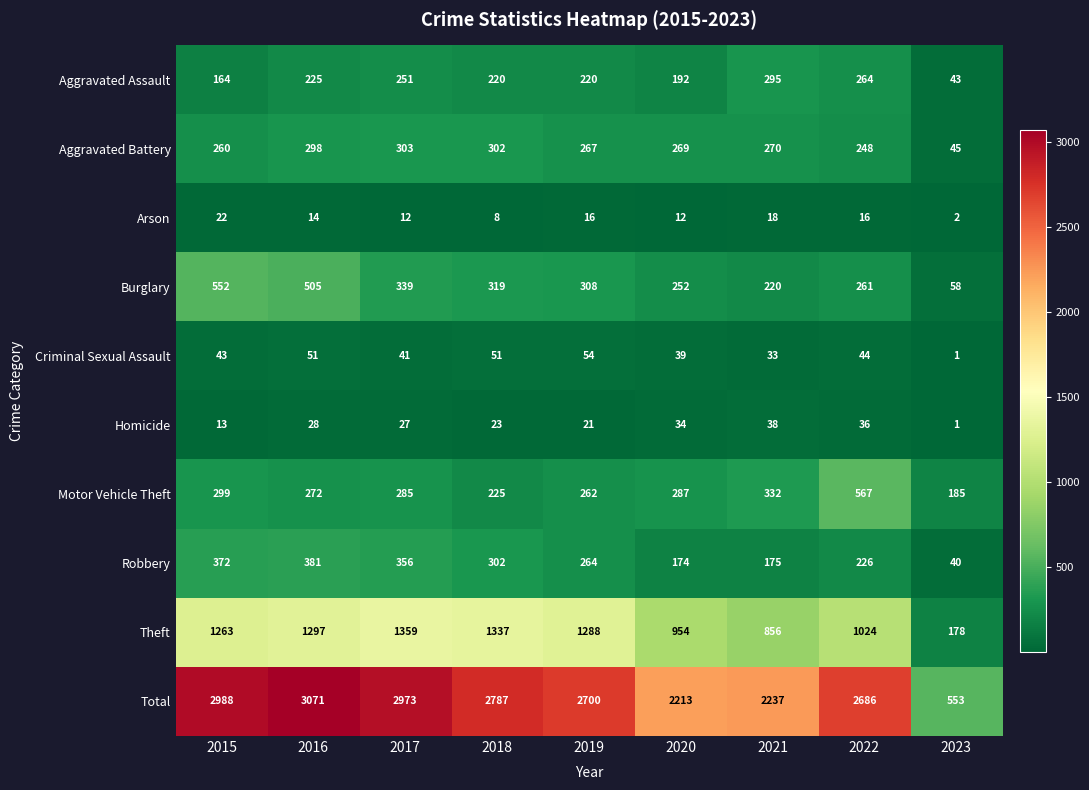

Which series has the largest range (max minus min)?

Total